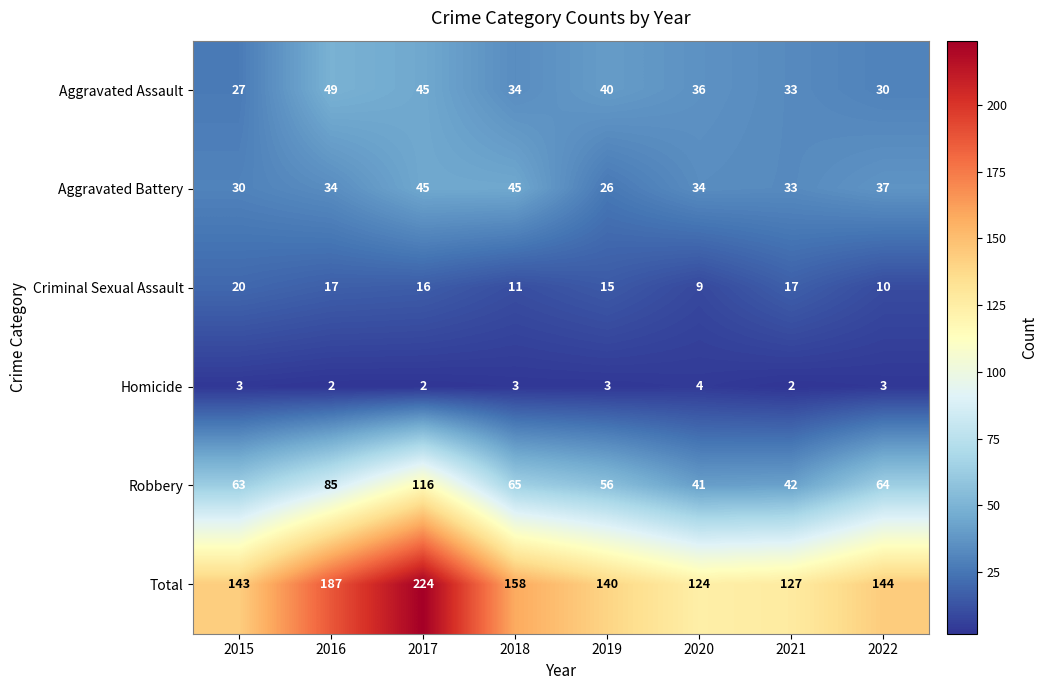

Between 2019 and 2022, which series saw the biggest shift?

Aggravated Battery